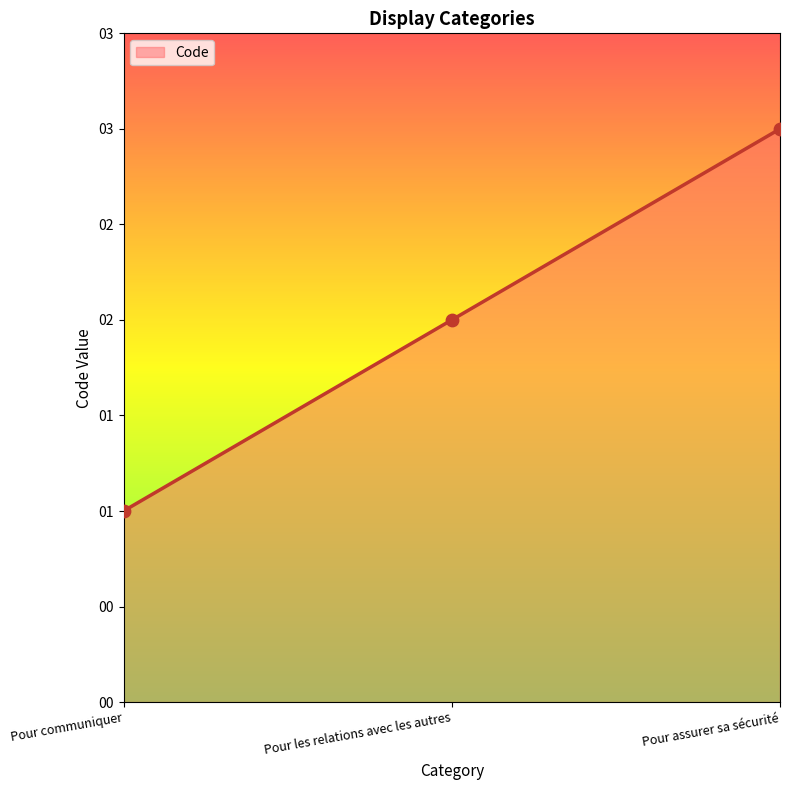

What is the change in value from Pour communiquer to Pour assurer sa sécurité?

+2